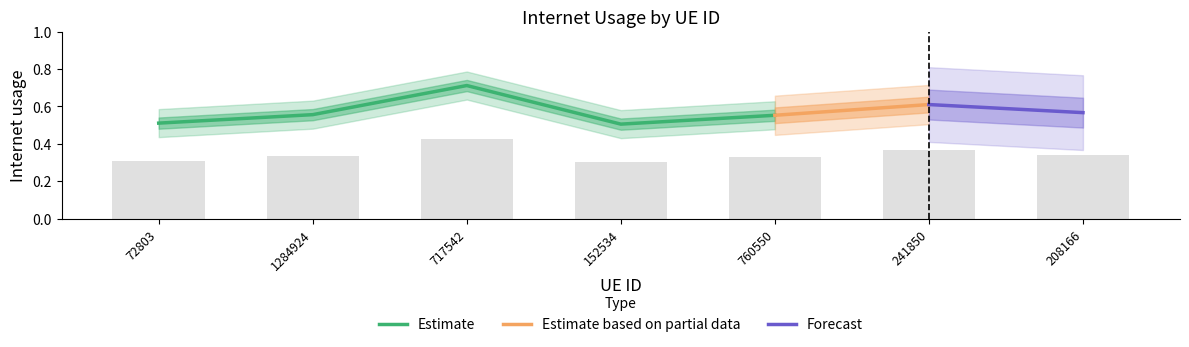

What is the label of the 7th bar from the left?

208166